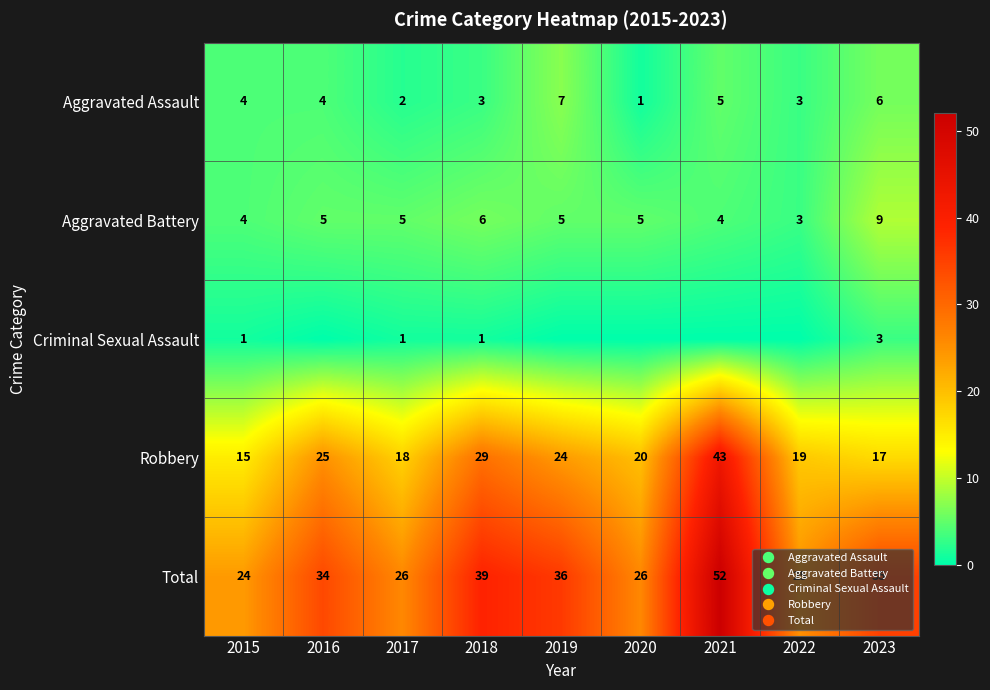

Rank the series at 2022 from lowest to highest value.

Criminal Sexual Assault, Aggravated Assault, Aggravated Battery, Robbery, Total